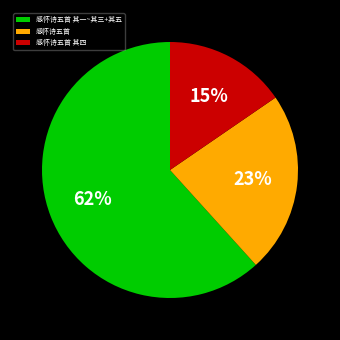

Rank the categories by value from highest to lowest.

感怀诗五首 其一~其三+其五, 感怀诗五首, 感怀诗五首 其四